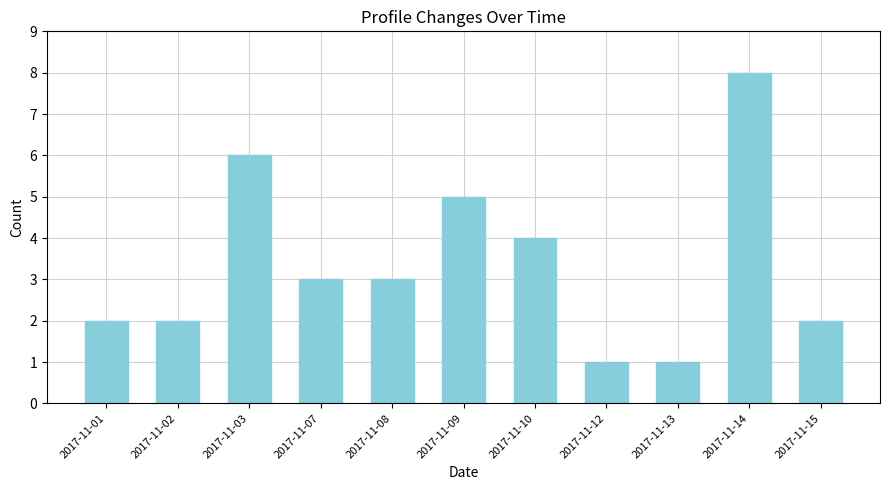

What is the value of the 4th bar from the left?

3